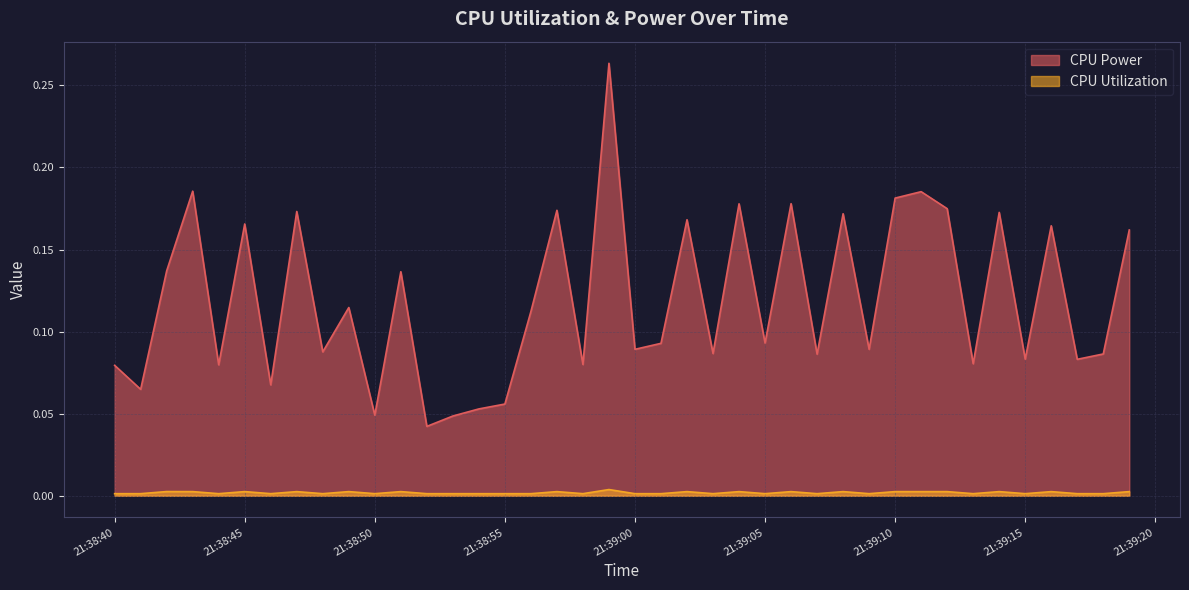

At which category is the sum across all series the highest?

2025-04-08 21:38:59